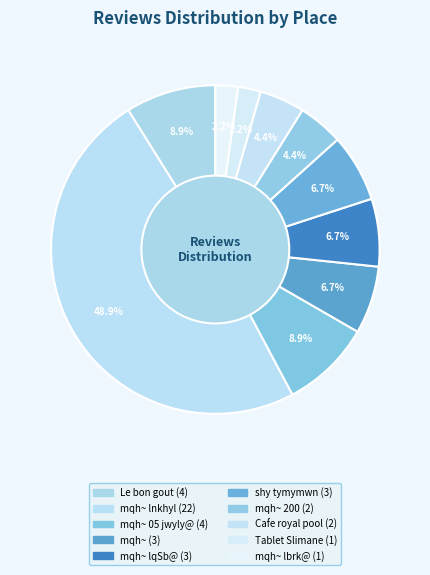

How many segments does this pie chart have?

10